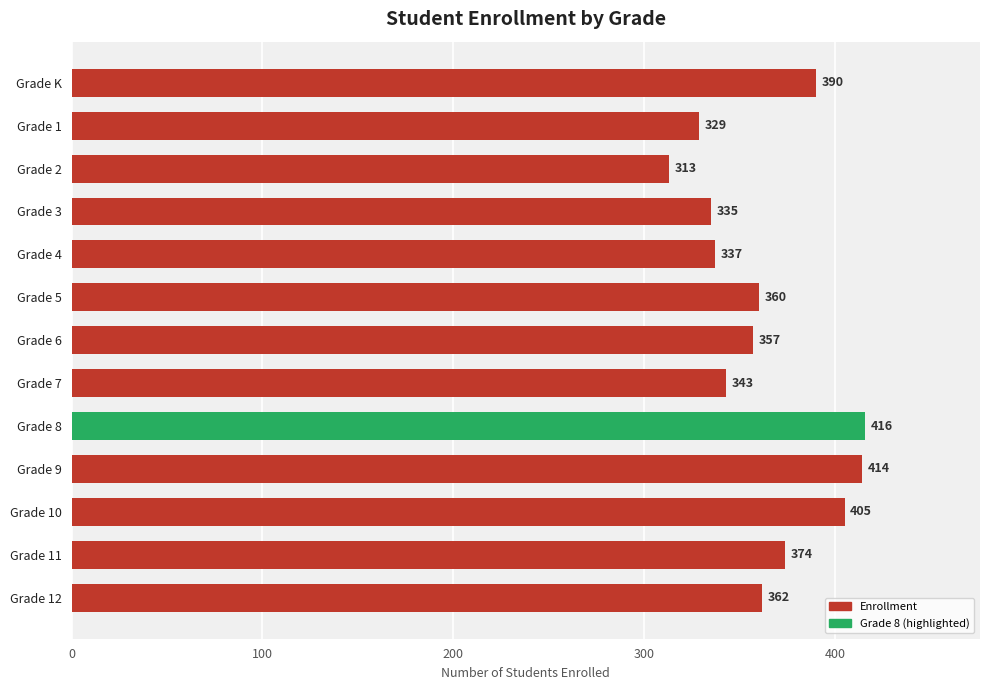

Which category has the lowest value across all series?

Grade 2